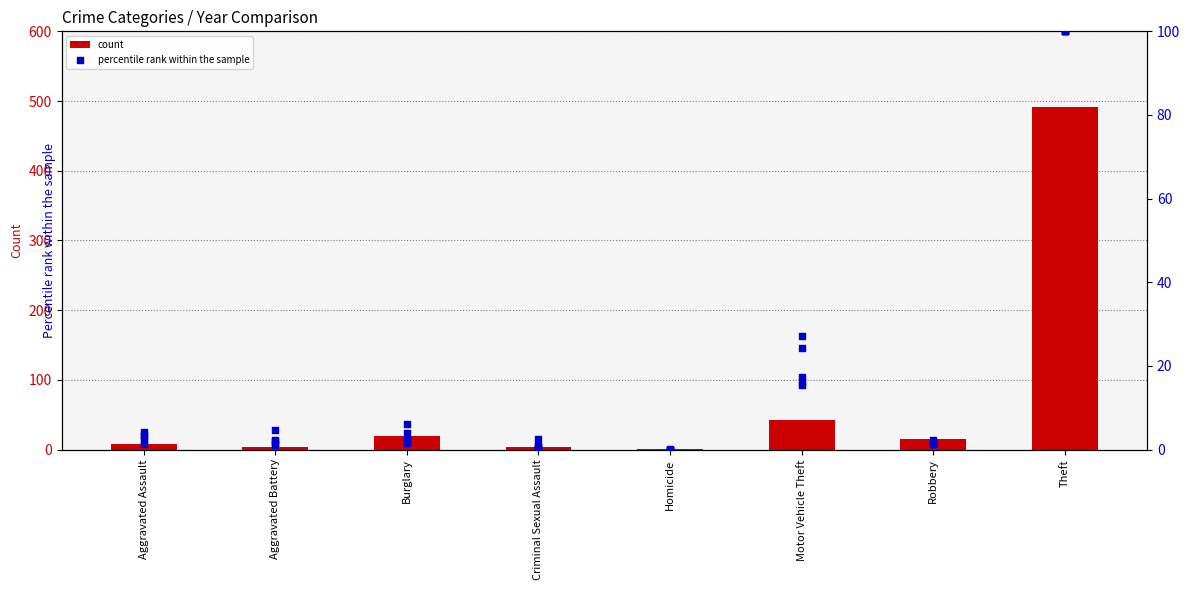

Which series has the widest spread of Y values?

2015